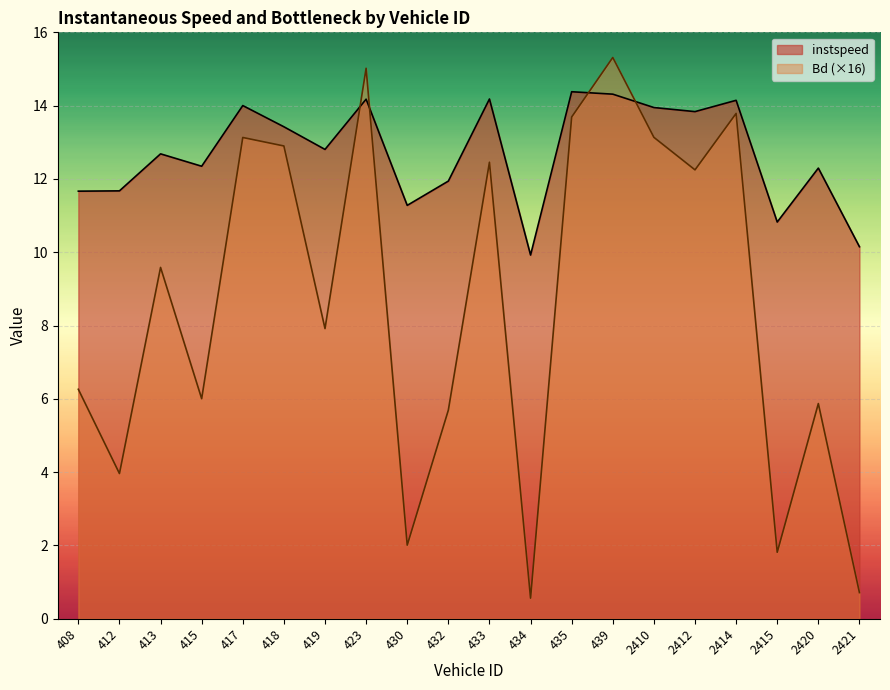

Is it true that Bd equals 12.9 at 418?

True